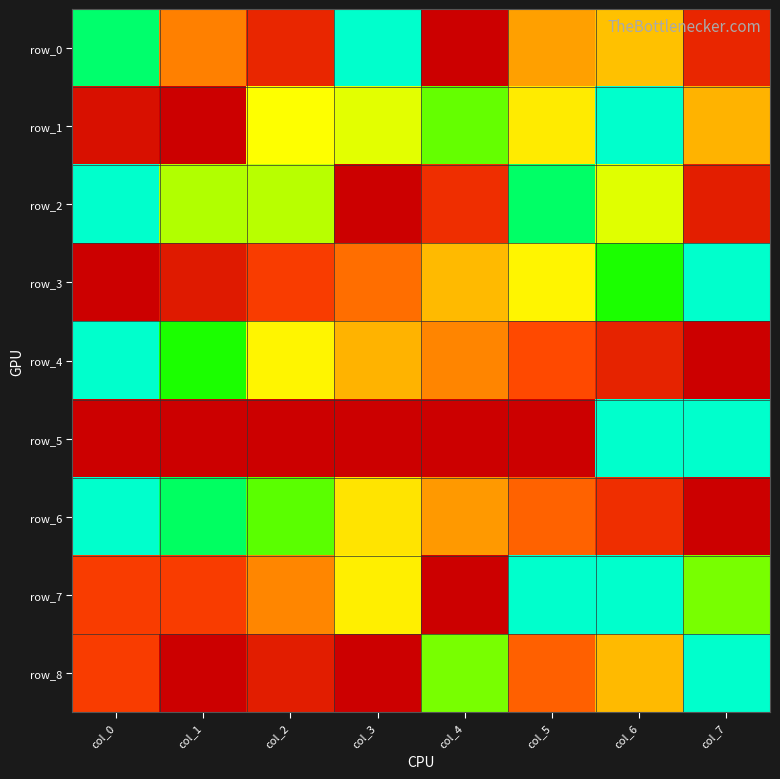

At how many categories does at least one series exceed 0?

8